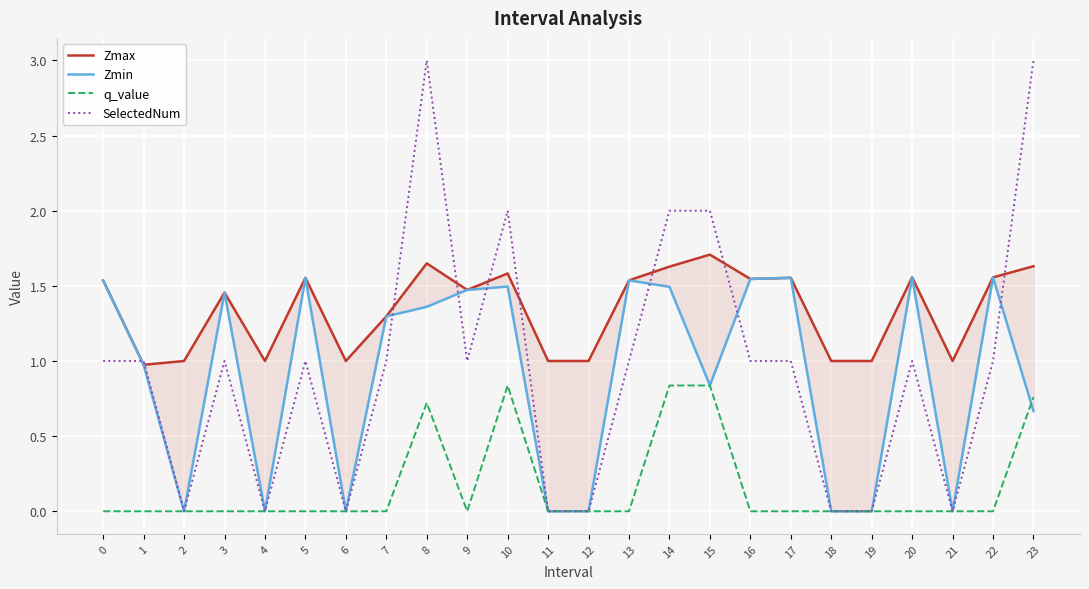

What is the maximum value shown in the chart?

3.0